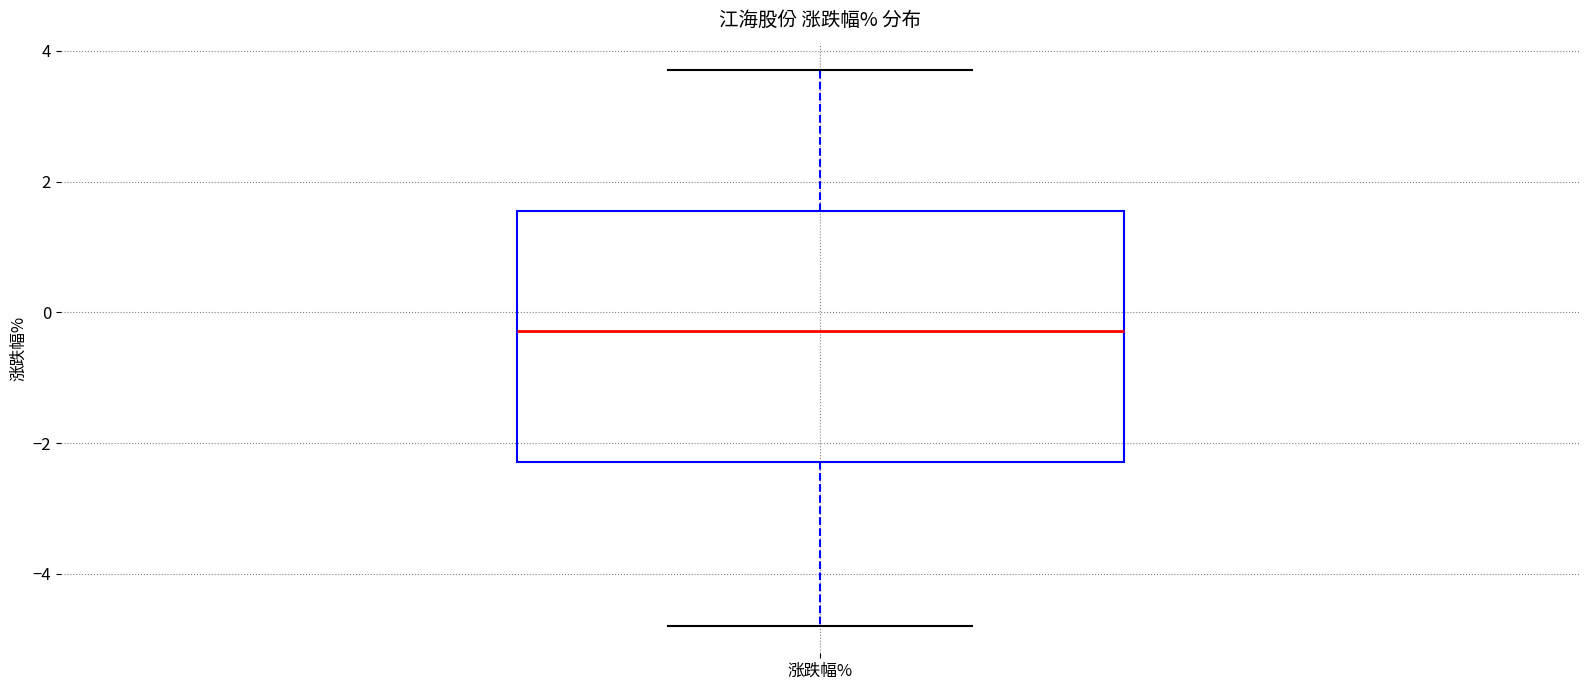

Transcribe this box plot: give where the median line is, the range the box spans, and where the two whiskers end, as read against the y-axis. The values are not printed on the chart, so give them approximately, as read against the axis.

median -0.2, box -2.2 to 1.6, whiskers -4.8 to 3.8